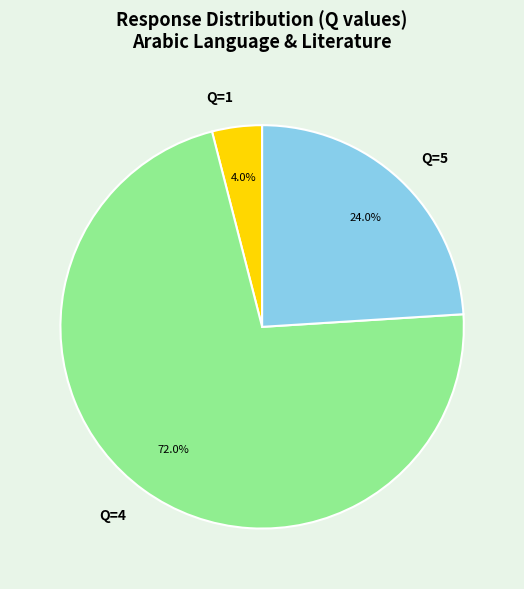

Which category accounts for the majority?

Q=4